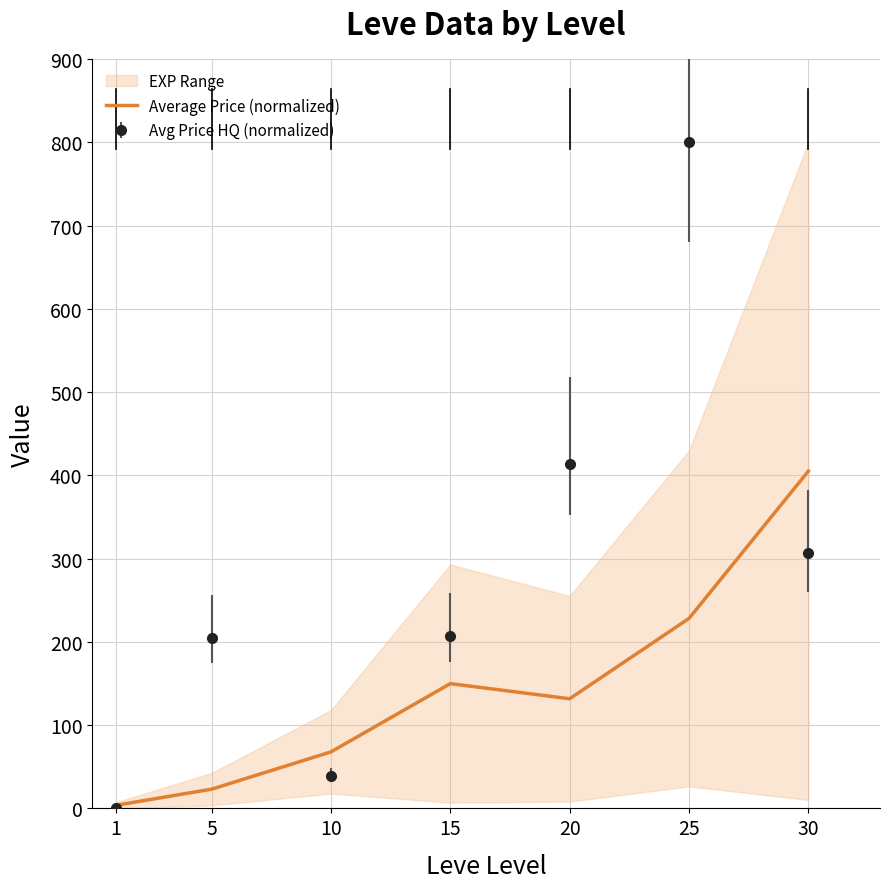

At which category does the data reach its first local valley?

20